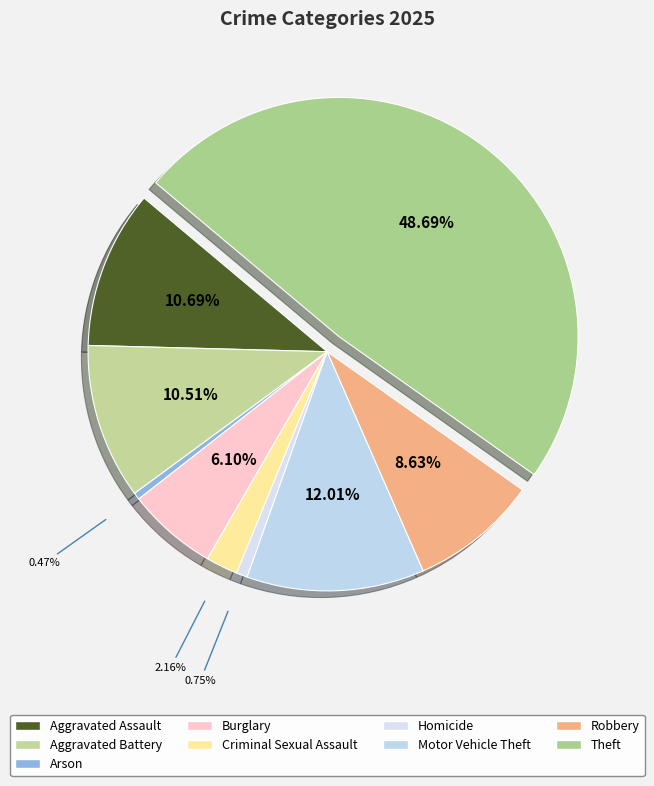

Does Aggravated Assault represent more than half of the total?

No